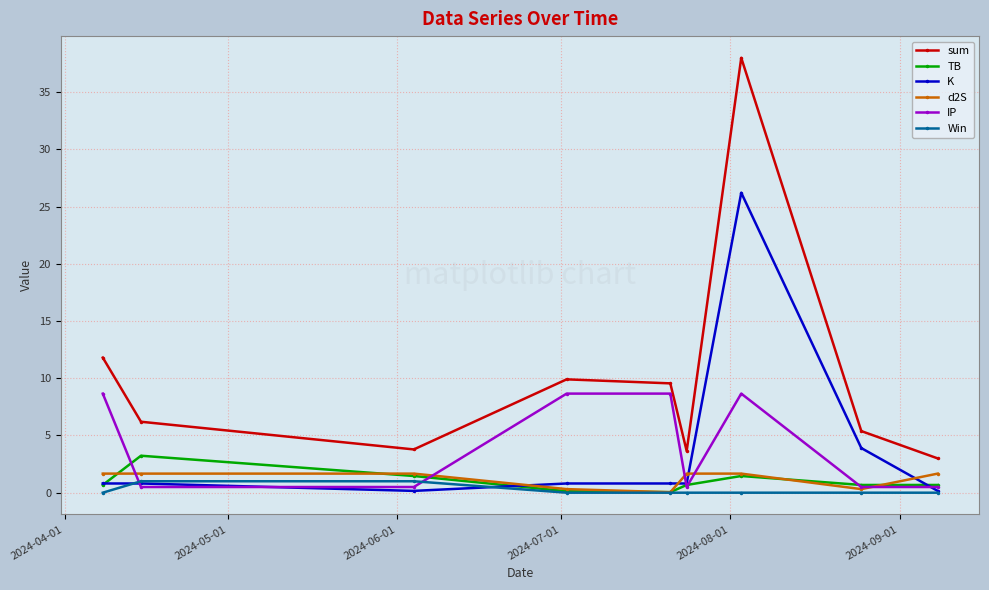

True or false: sum and d2S cross at least once.

False